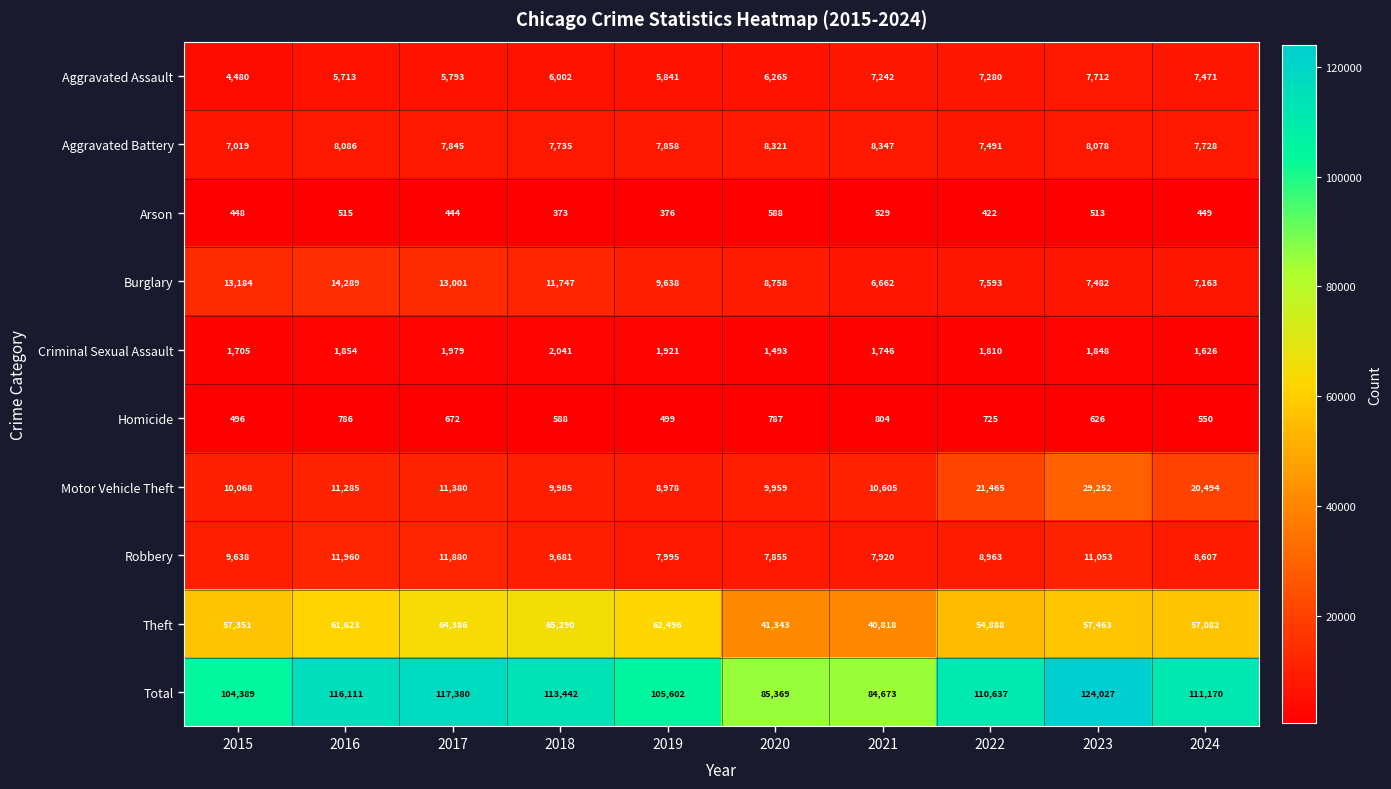

Which series has the widest spread of values?

Total